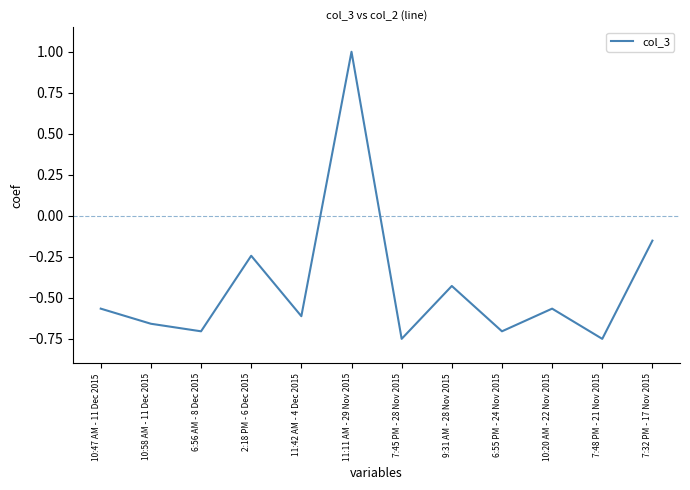

What position from the left is 7:48 PM - 21 Nov 2015?

11